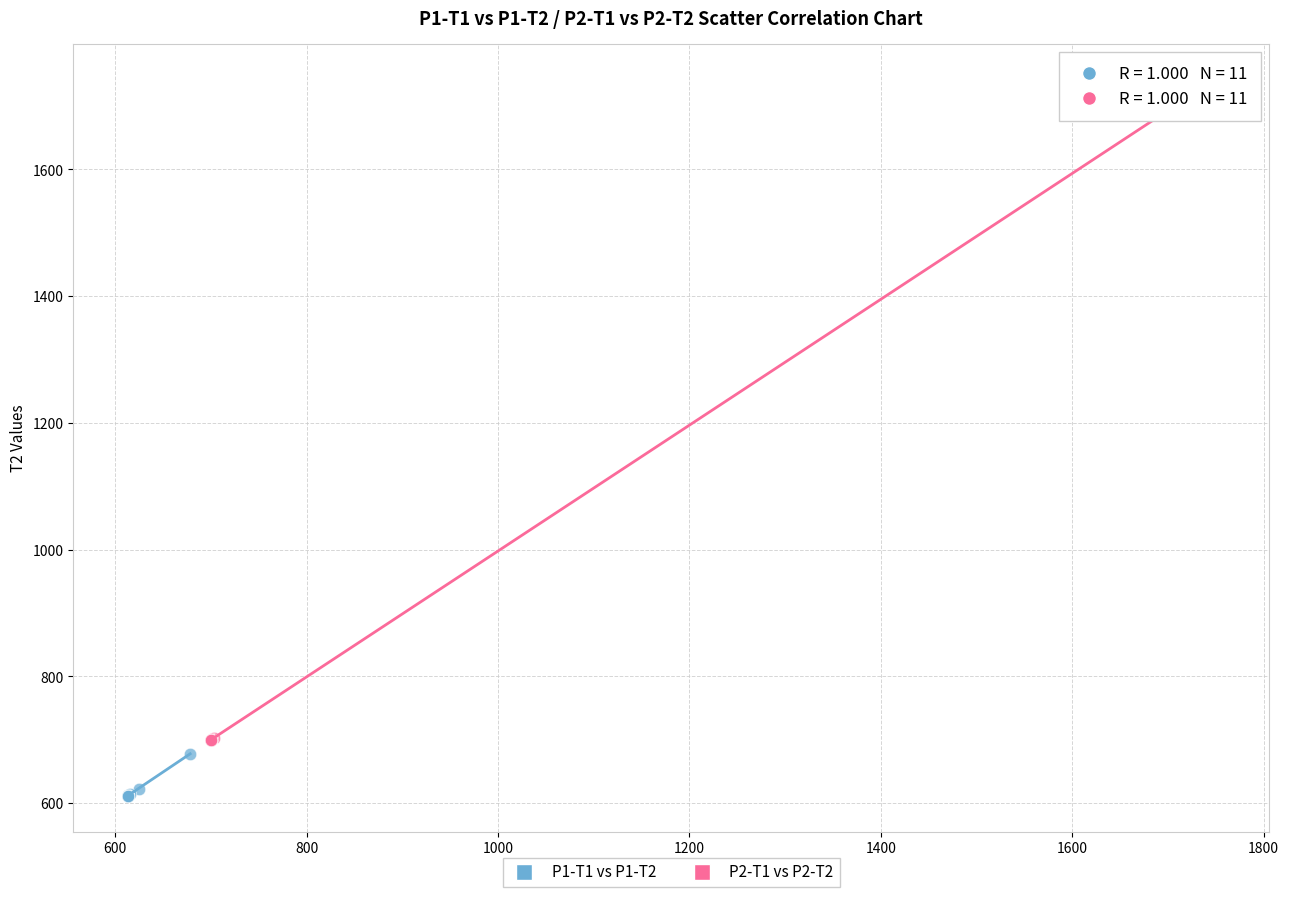

Which series has the largest Y range (max minus min)?

P2-T1 vs P2-T2